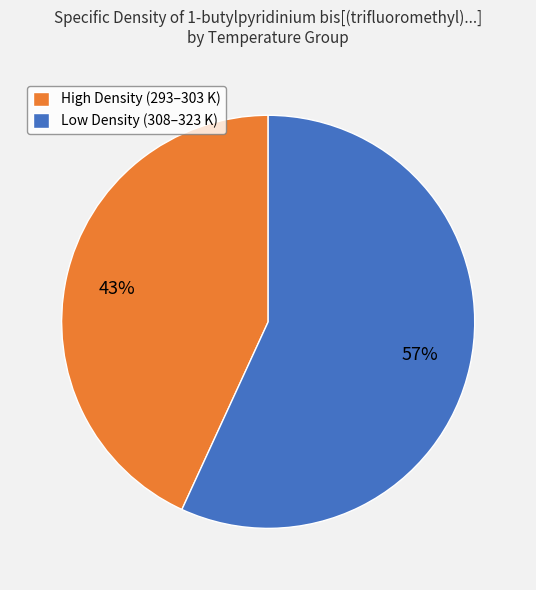

Is there a majority slice in this chart?

Yes